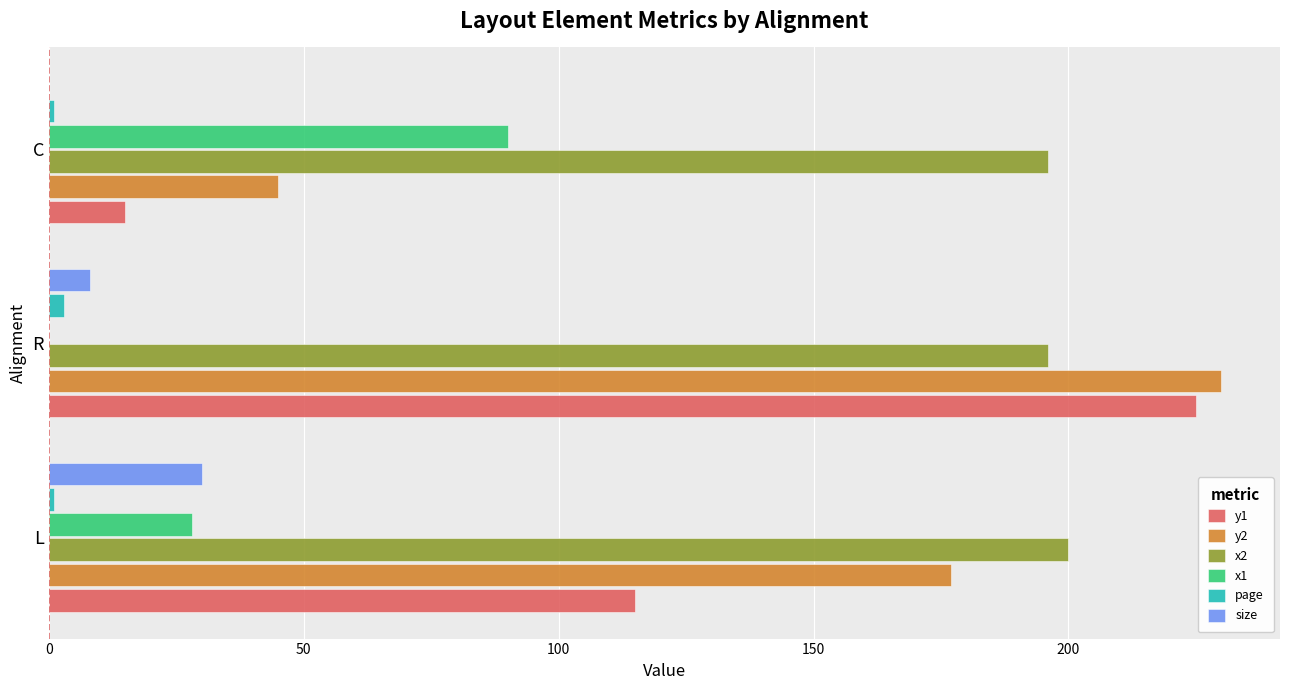

Is the value of page at L greater than the value of y2 at L?

No